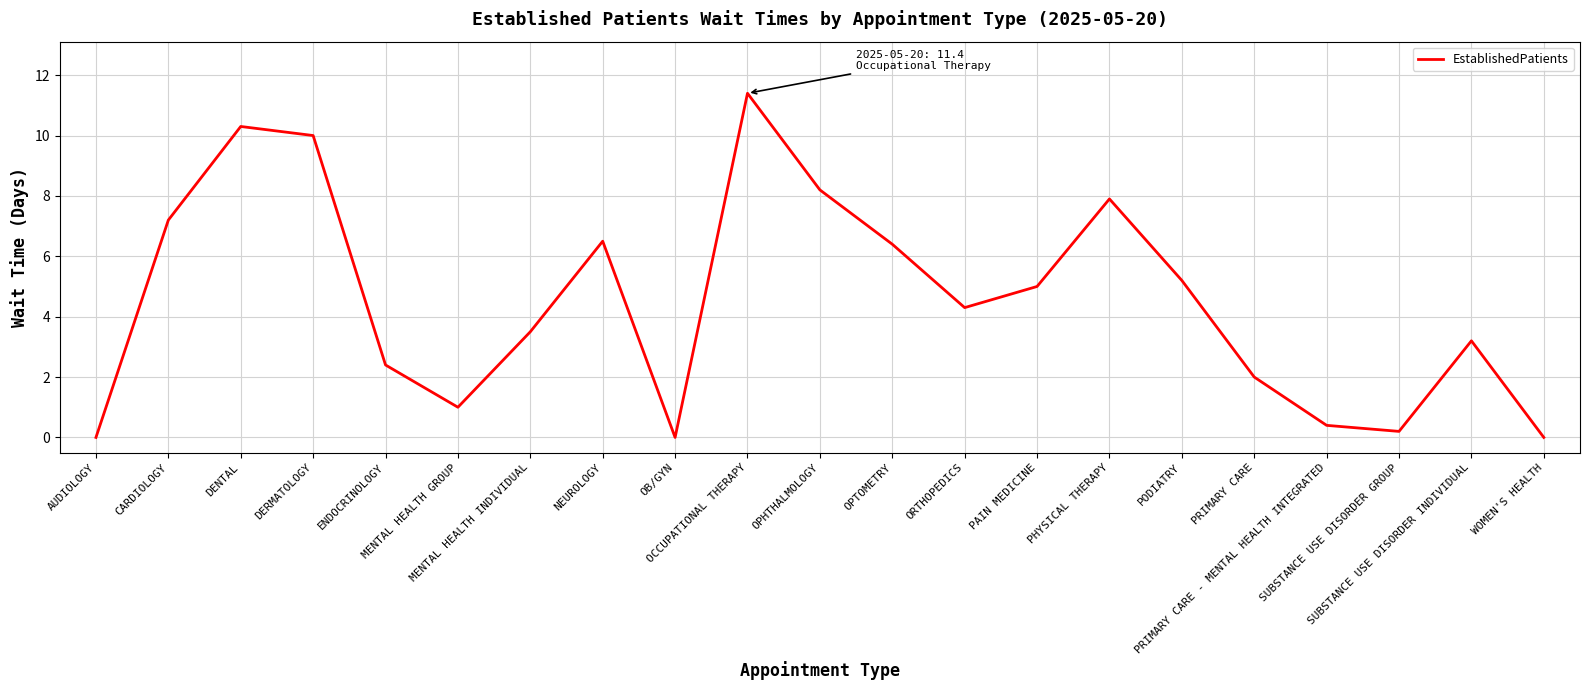

What is the difference between the maximum and minimum values?

11.4